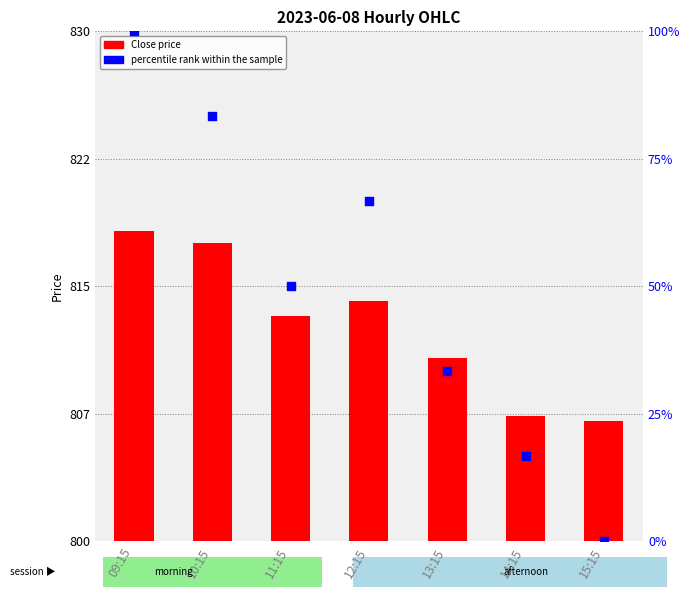

Which series has the largest Y range (max minus min)?

percentile rank within the sample